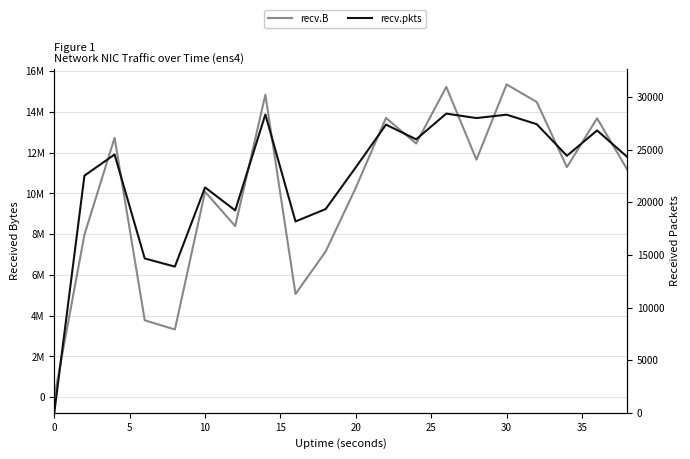

Which series has the widest spread of values?

recv.B